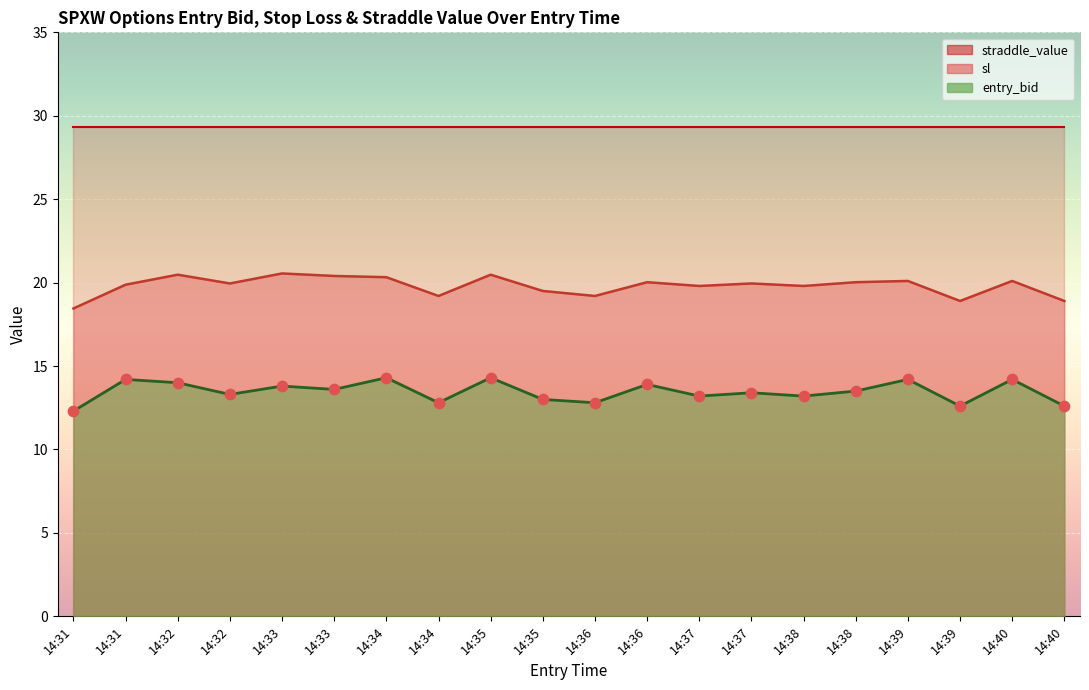

Which series has the widest spread of Y values?

sl